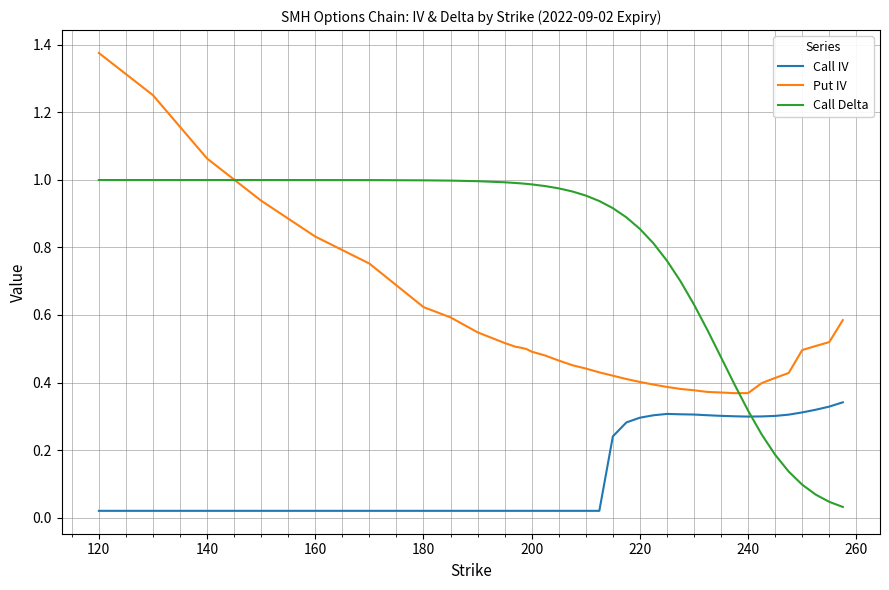

List the series in order of their peak value, lowest first.

Call IV, Call Delta, Put IV